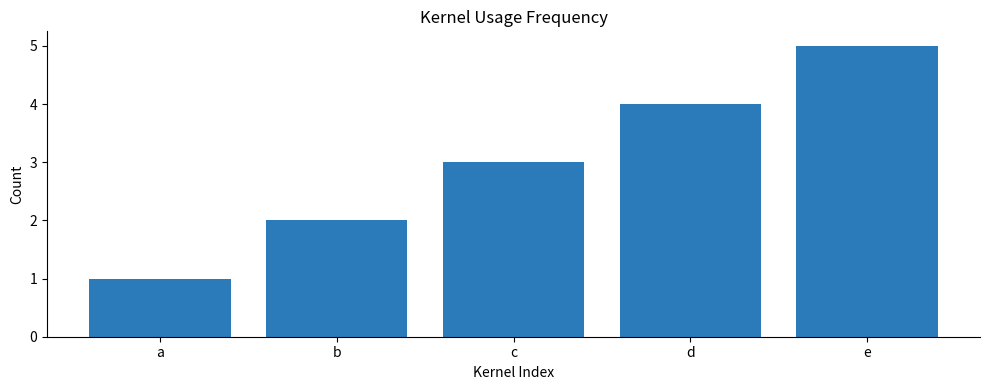

The value at a is 1. True or false?

True